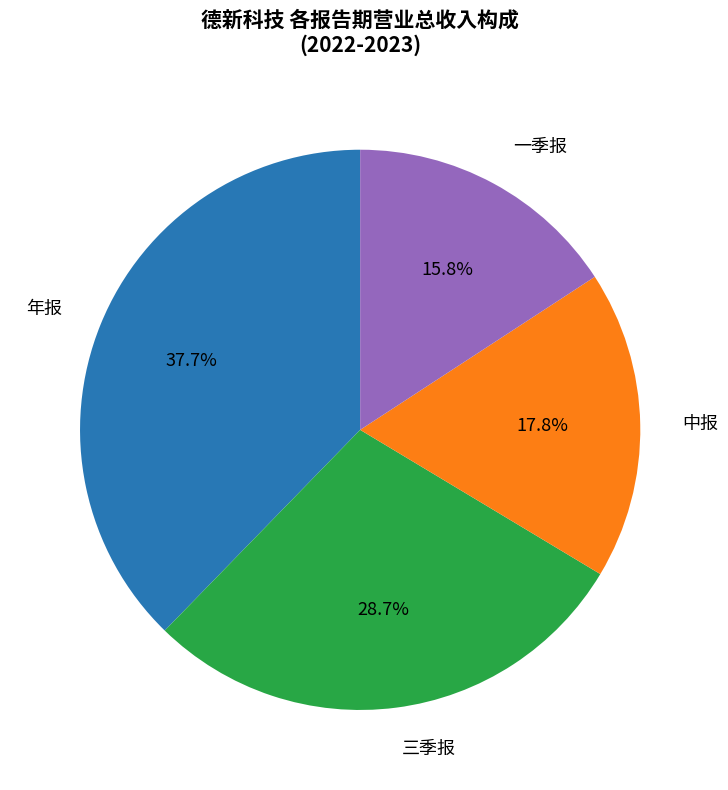

How many slices are in this pie chart?

4